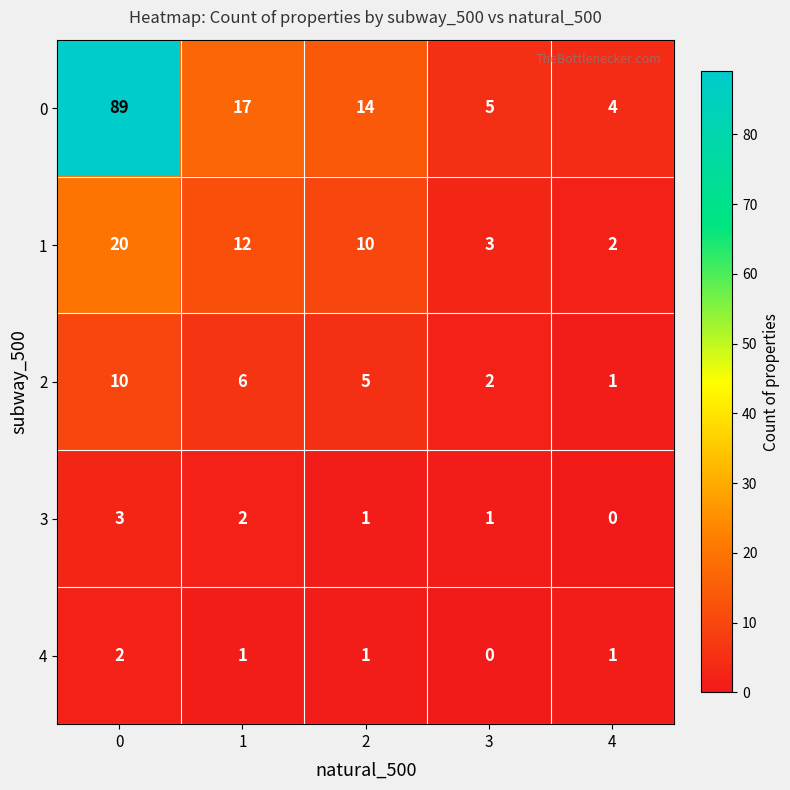

The 4 series shows 1 at 0. True or false?

False